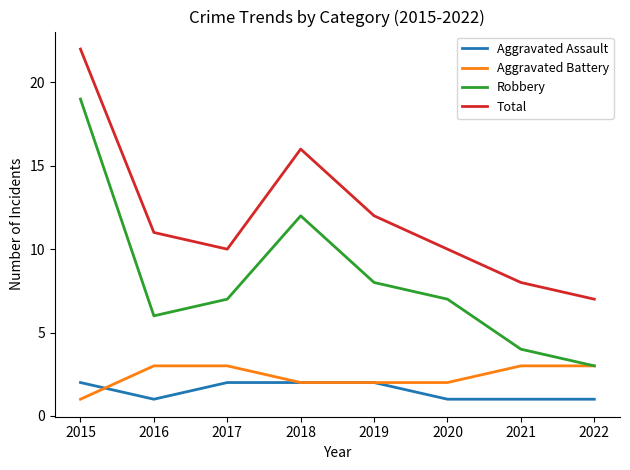

Reading left to right, transcribe all the data shown in this chart.

Aggravated Assault: 2	1	2	2	2	1	1	1
Aggravated Battery: 1	3	3	2	2	2	3	3
Robbery: 19	6	7	12	8	7	4	3
Total: 22	11	10	16	12	10	8	7